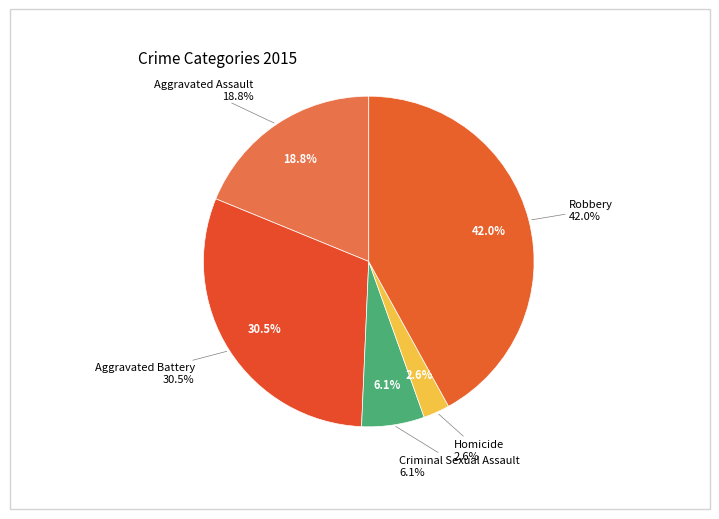

Between Criminal Sexual Assault and Homicide, which is larger?

Criminal Sexual Assault